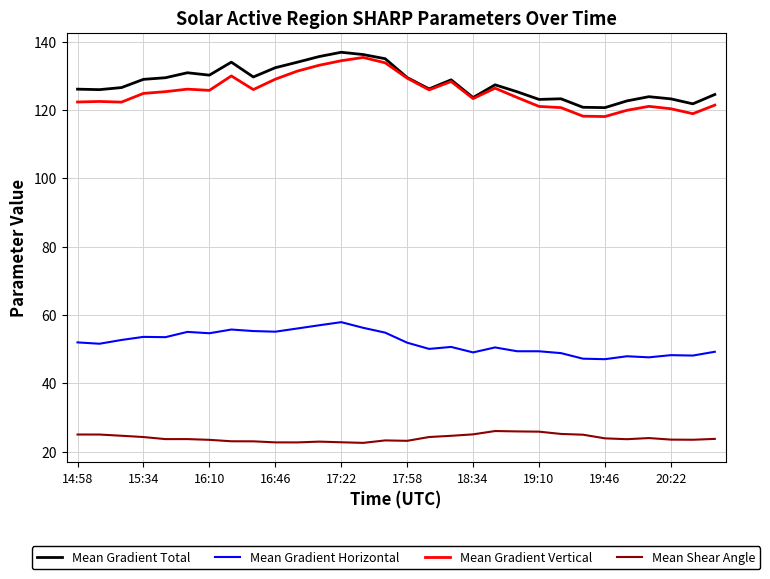

True or false: Mean Shear Angle and Mean Gradient Total cross at least once.

False